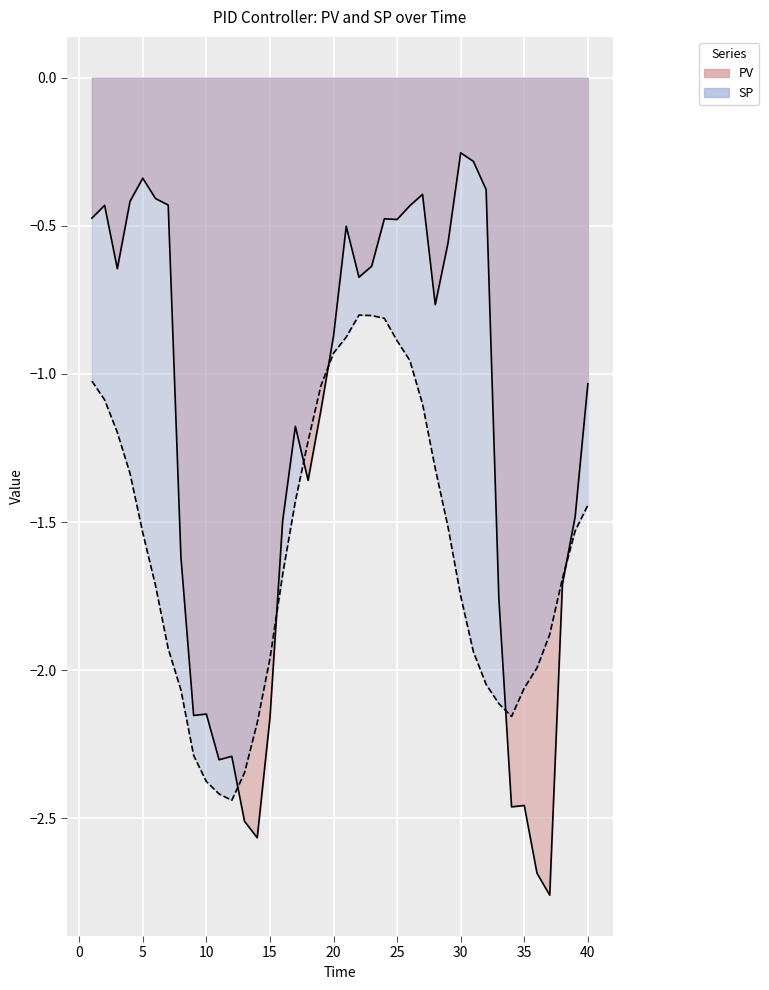

How many distinct data groups are displayed?

2